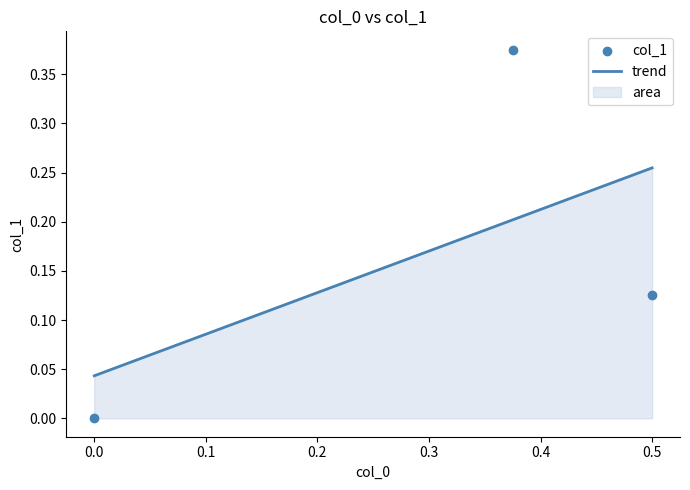

What is the change in value from 0.5 to 0.0?

-0.1